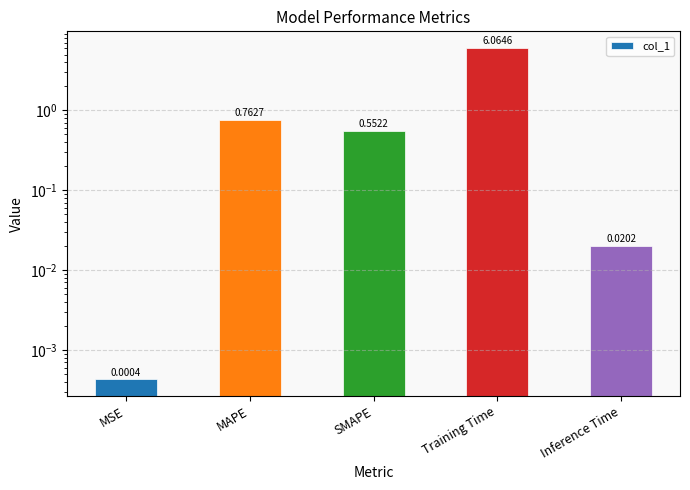

How many bars are there in total?

5